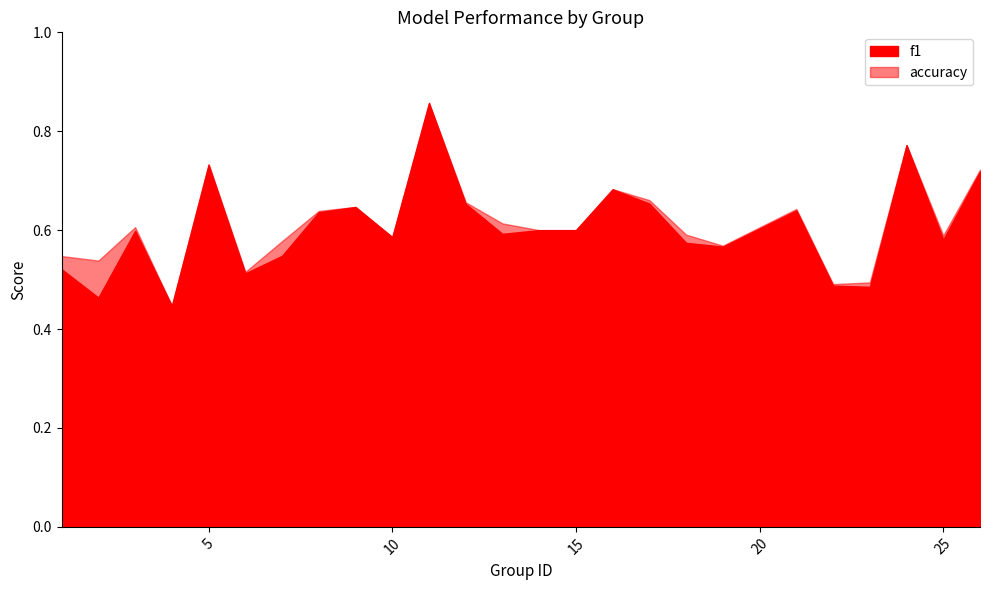

What is the lowest value of the f1 series?

0.4